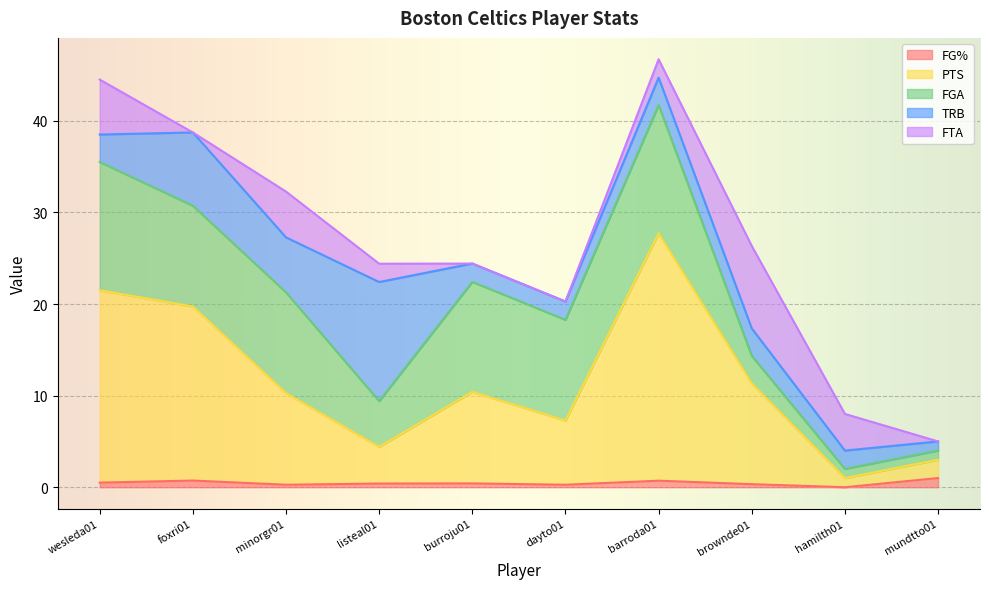

At which category is the sum across all series the highest?

barroda01